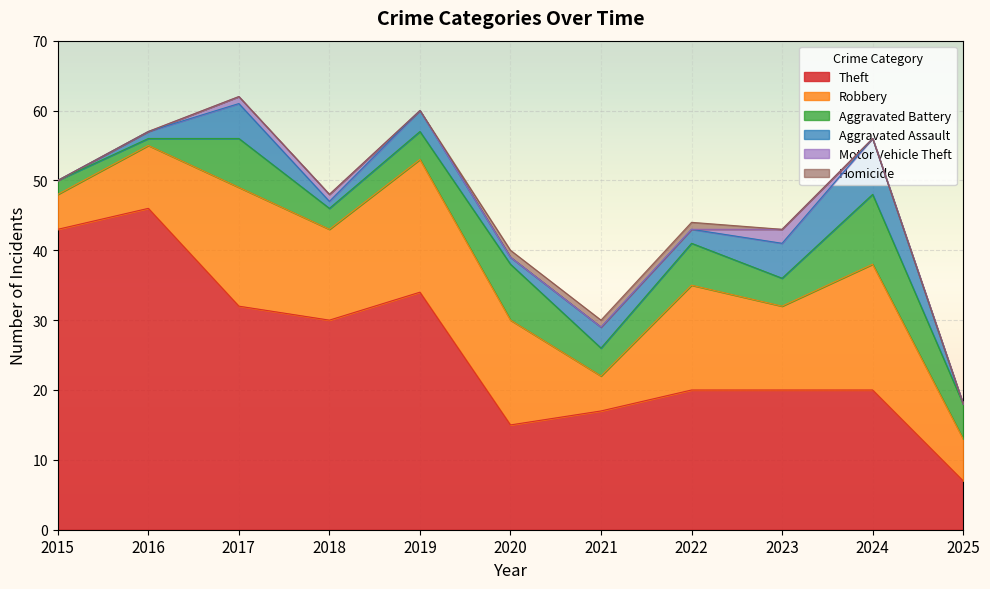

True or false: Theft and Homicide cross at least once.

False